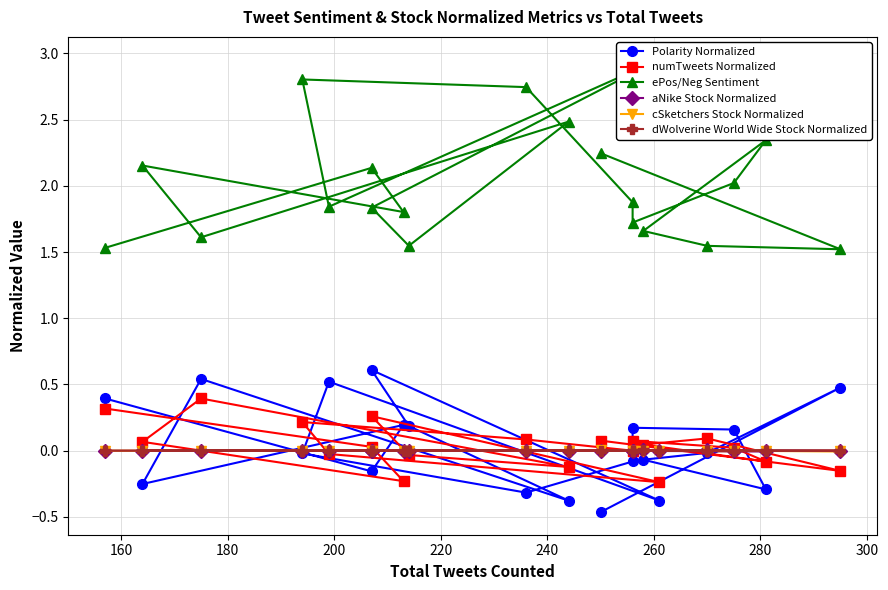

At how many categories does at least one series exceed 0?

20